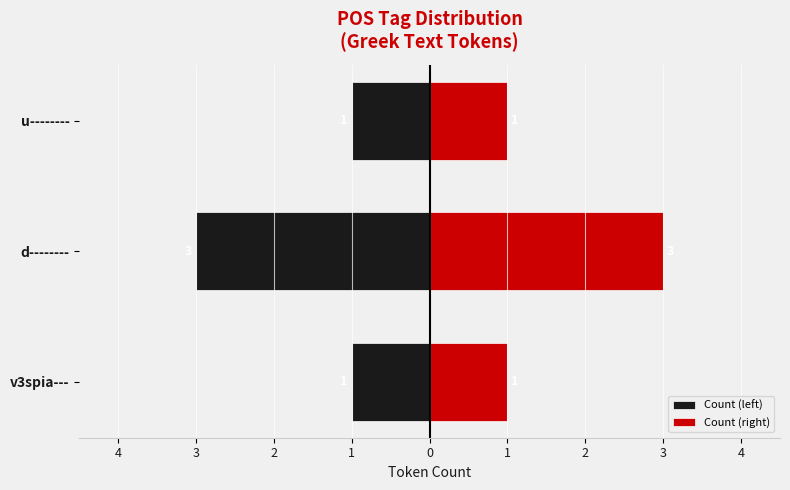

Which has a higher value, u-------- or v3spia---?

u--------